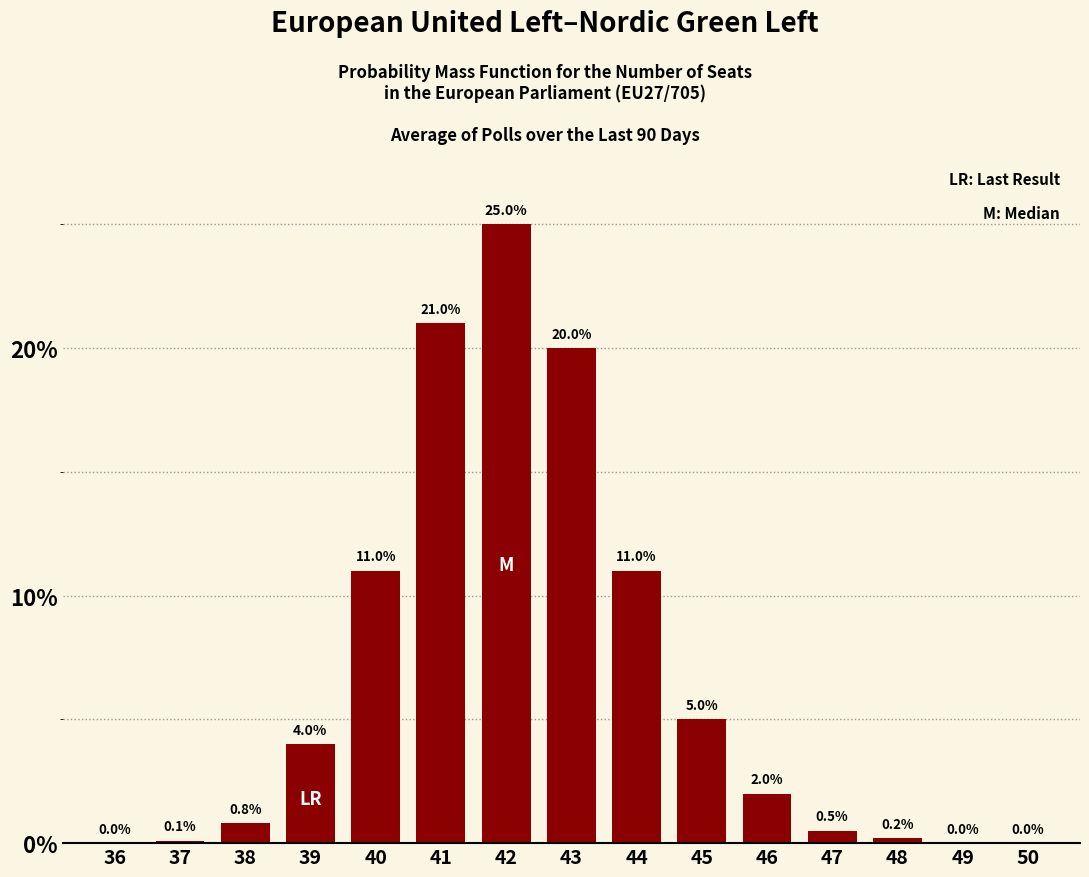

Reading left to right, list all the values displayed in this chart.

36=0.0	37=0.1	38=0.8	39=4.0	40=11.0	41=21.0	42=25.0	43=20.0	44=11.0	45=5.0	46=2.0	47=0.5	48=0.2	49=0.0	50=0.0